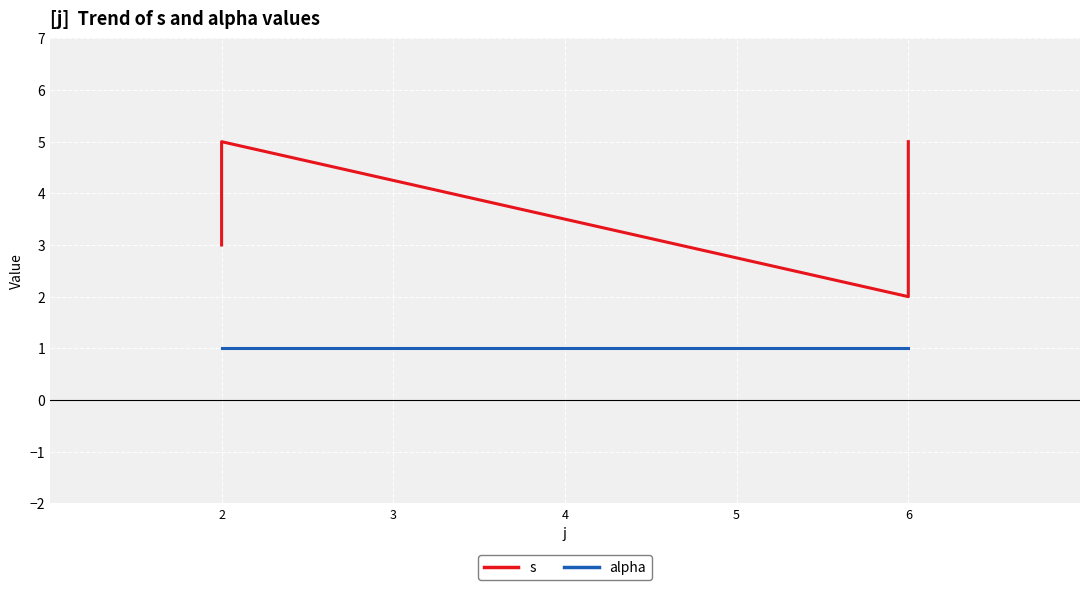

True or false: alpha has more than 2 points higher than both neighbors.

False